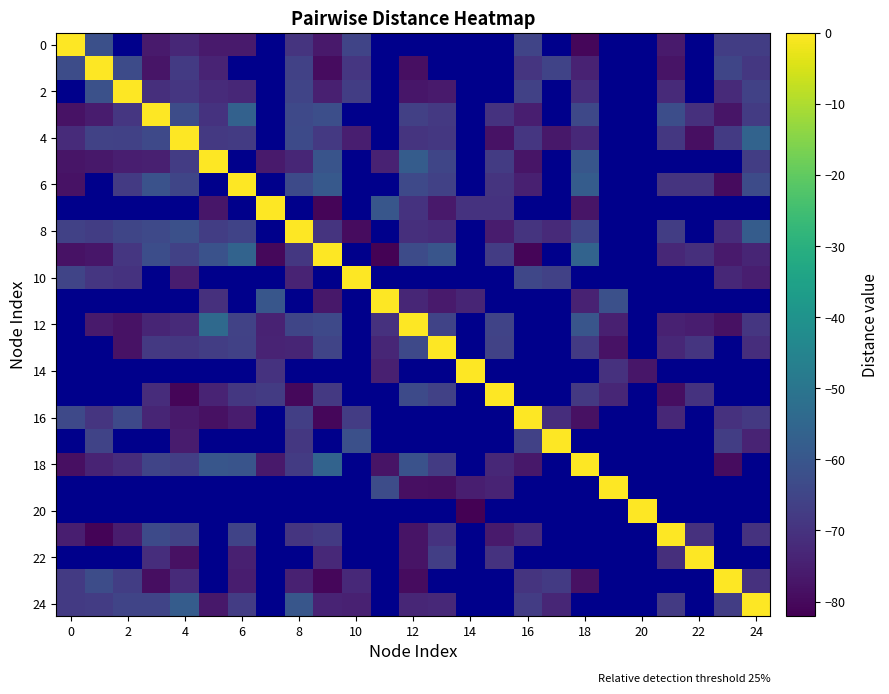

Which series changed the most between 12 and 24?

24